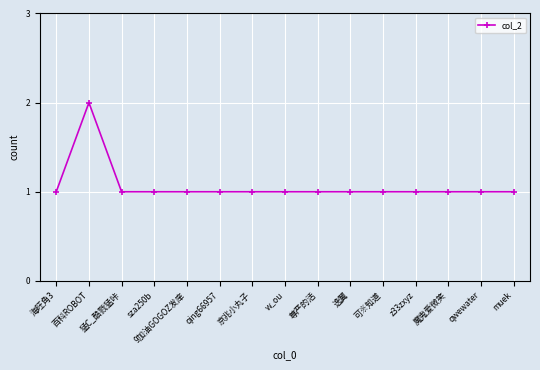

What is the difference between the maximum and minimum values?

1